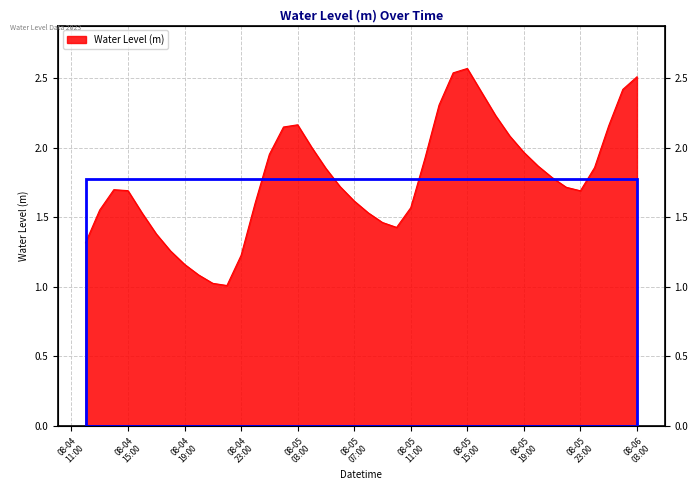

What is the difference between the values at 2023-08-04 22:00:00 and 2023-08-04 15:00:00?

0.7